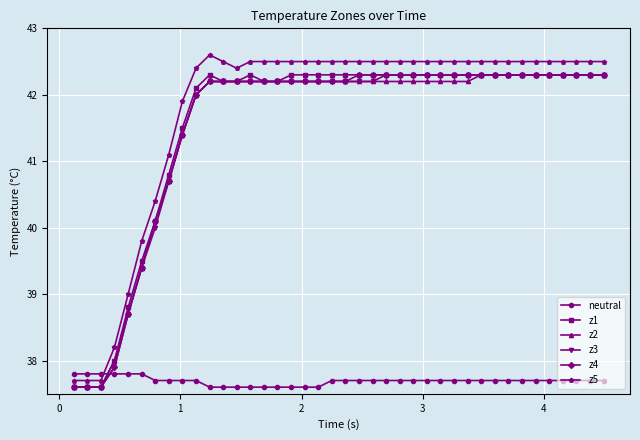

What is the average value of the z5 series?

41.8